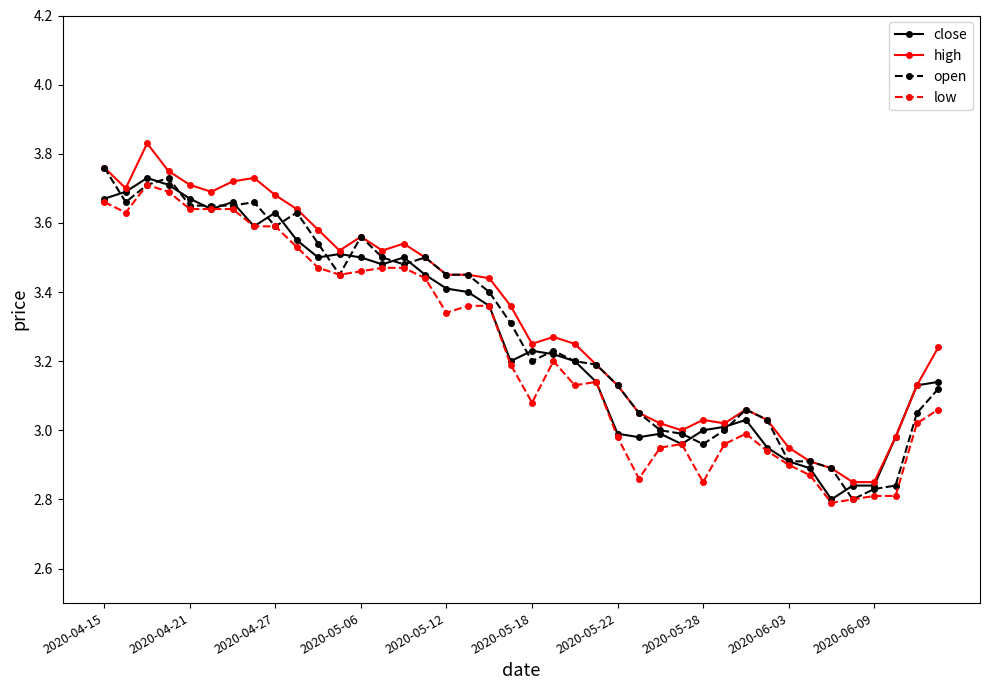

True or false: close has more than 2 points higher than both neighbors.

True